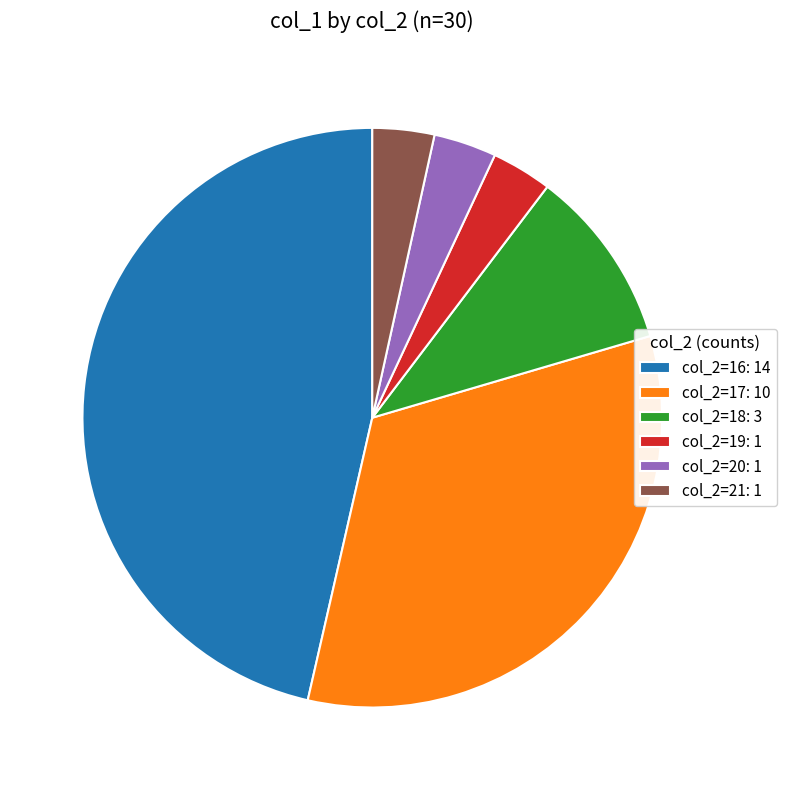

What is the ratio of the value at col_2=18: 3 to the value at col_2=19: 1?

3.0